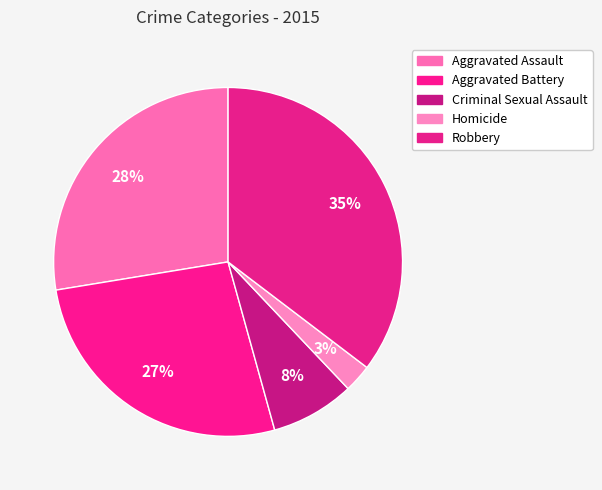

Rank the categories by value from lowest to highest.

Homicide, Criminal Sexual Assault, Aggravated Battery, Aggravated Assault, Robbery